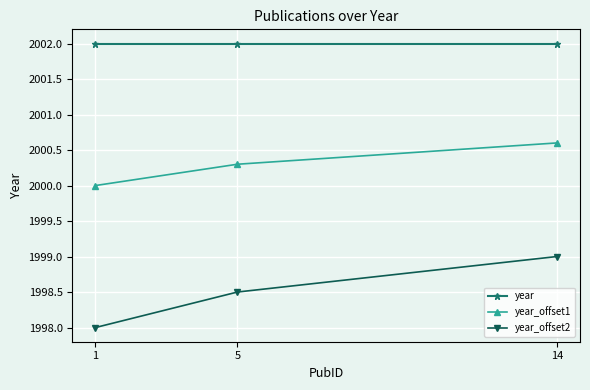

Between 5 and 14, which series saw the biggest shift?

year_offset2